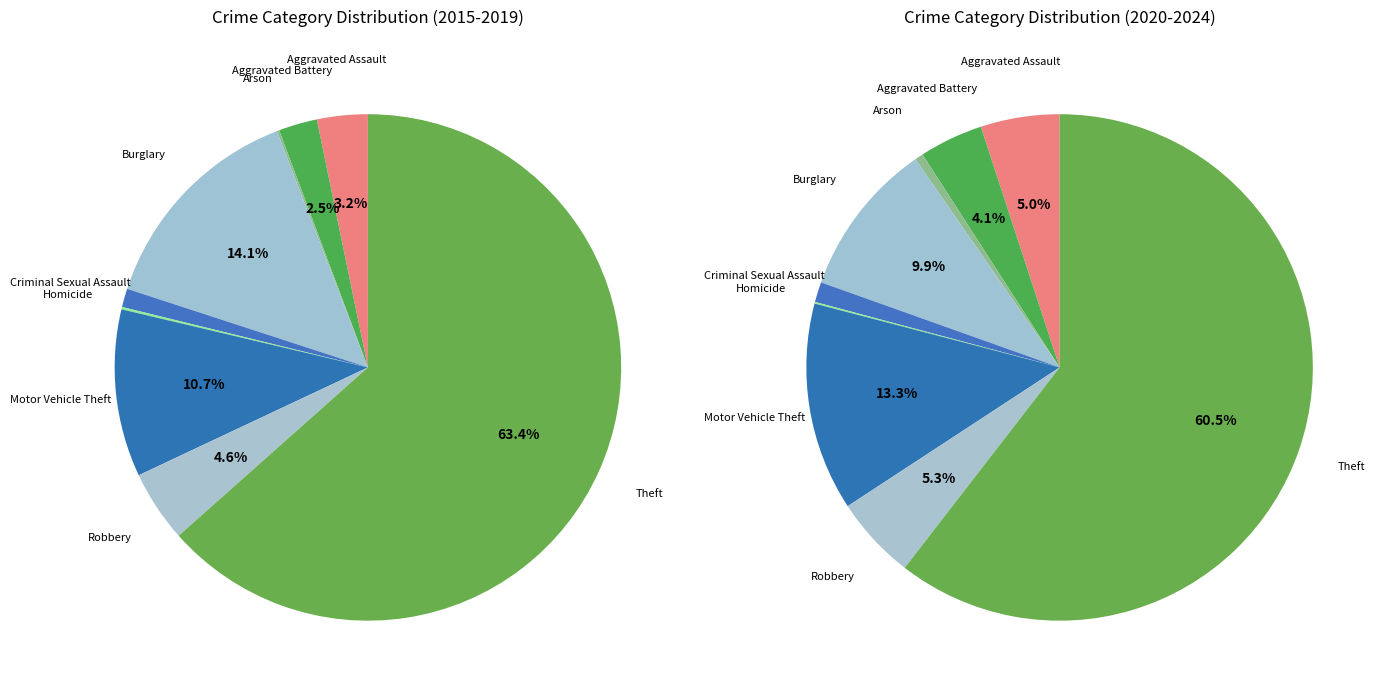

Combined, do Criminal Sexual Assault and Robbery account for over 50%?

No